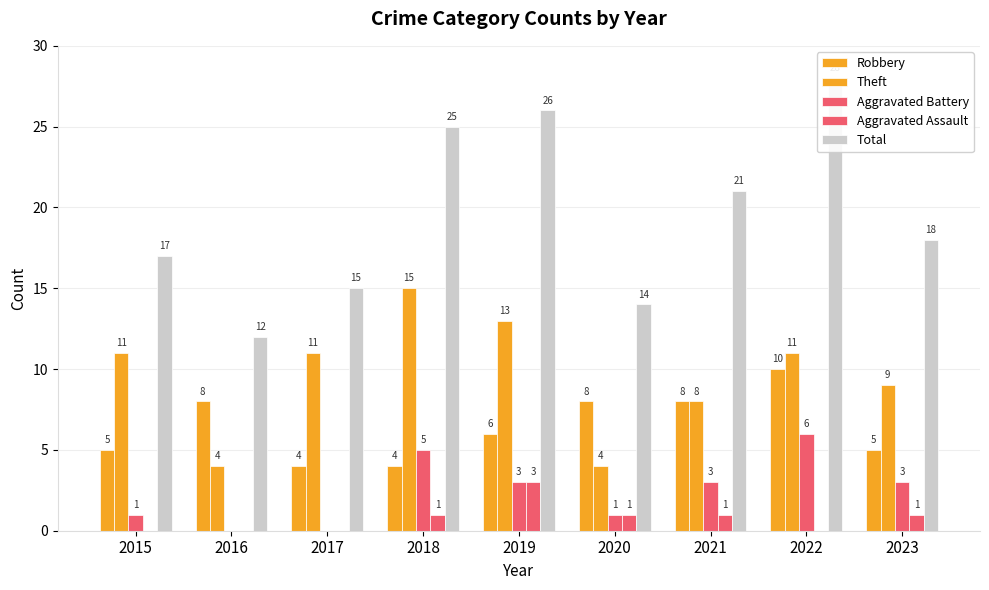

What is the difference between the maximum and second lowest values in the Total series?

14